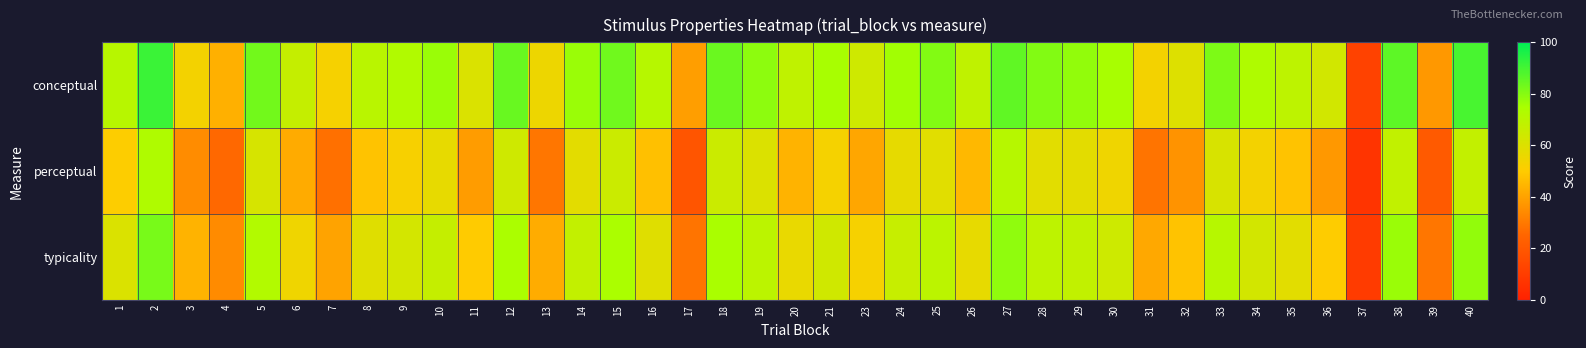

What is the total value across all series at 26?

170.8